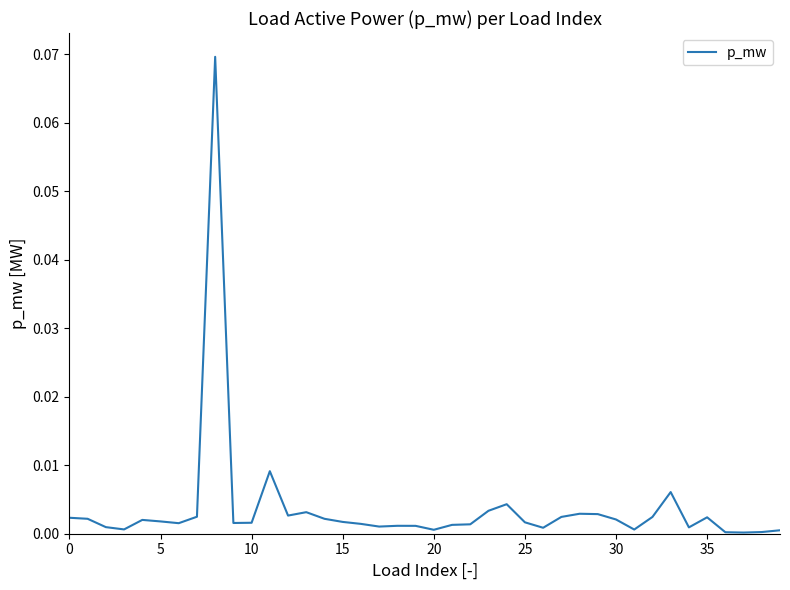

At which label is the value closest to 0?

37